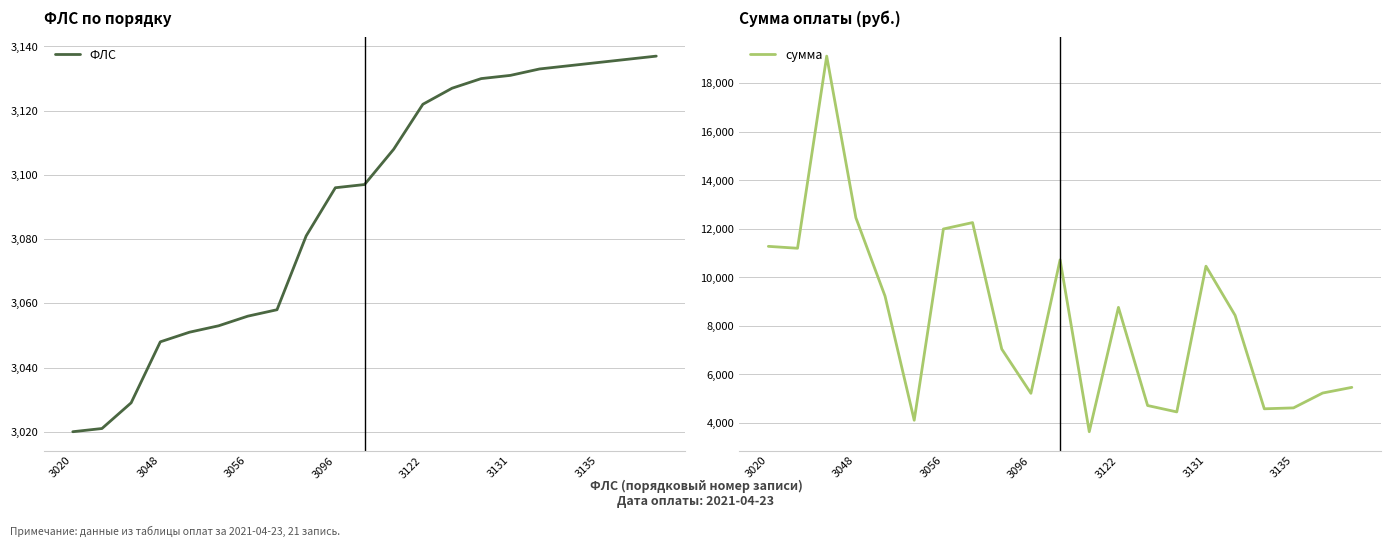

What is the value of the сумма point at the 7th from the left?

11997.8